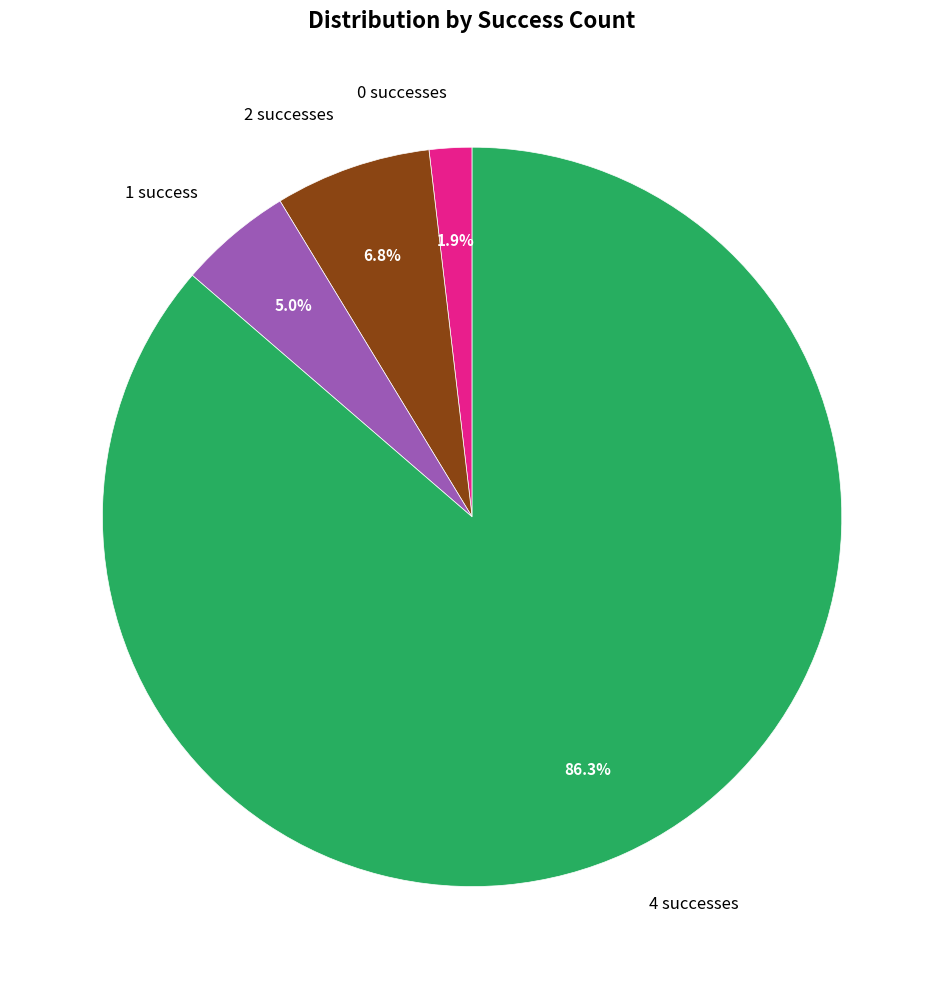

How many slices are in this pie chart?

4